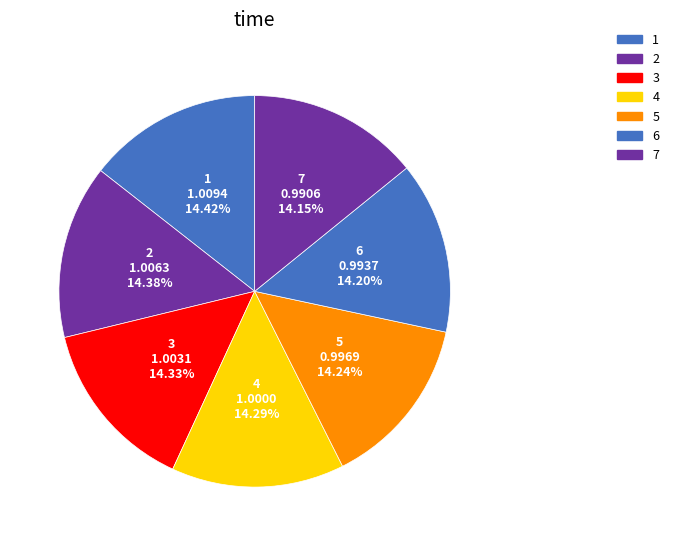

What percentage is the 3 slice, to the nearest percent?

14%